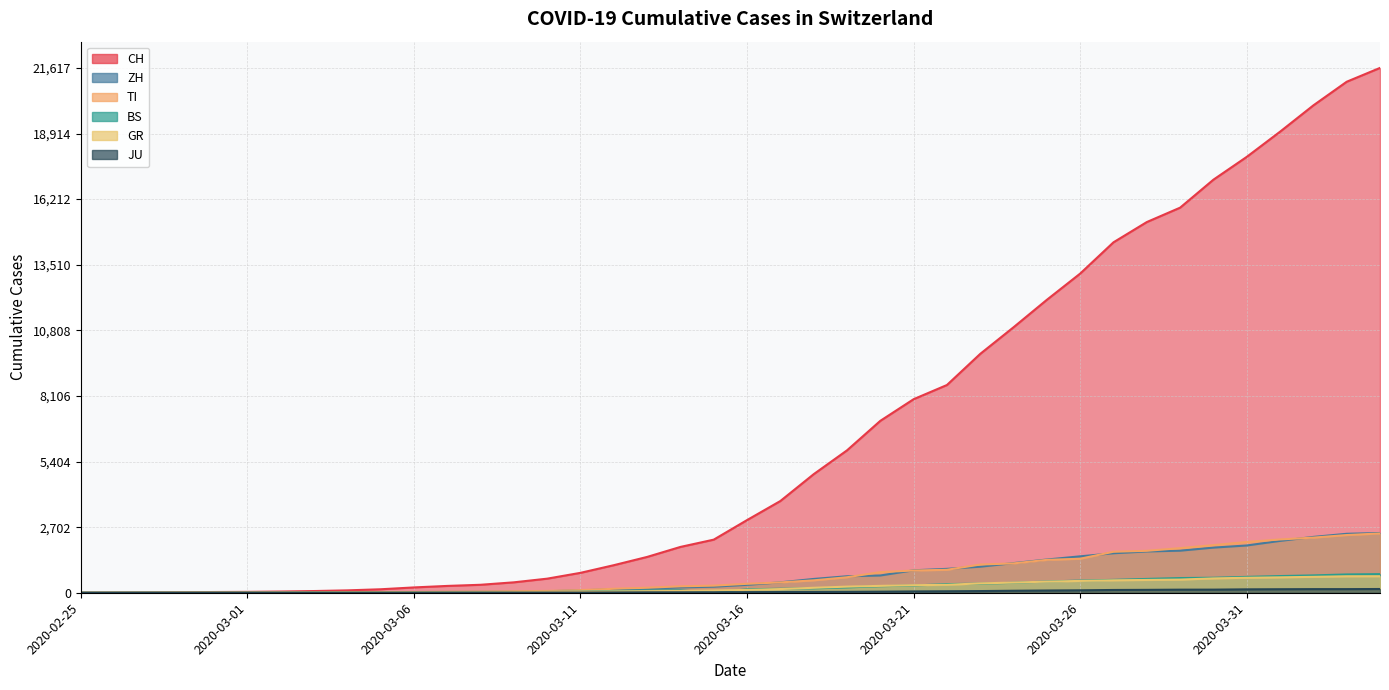

True or false: CH and GR cross at least once.

False